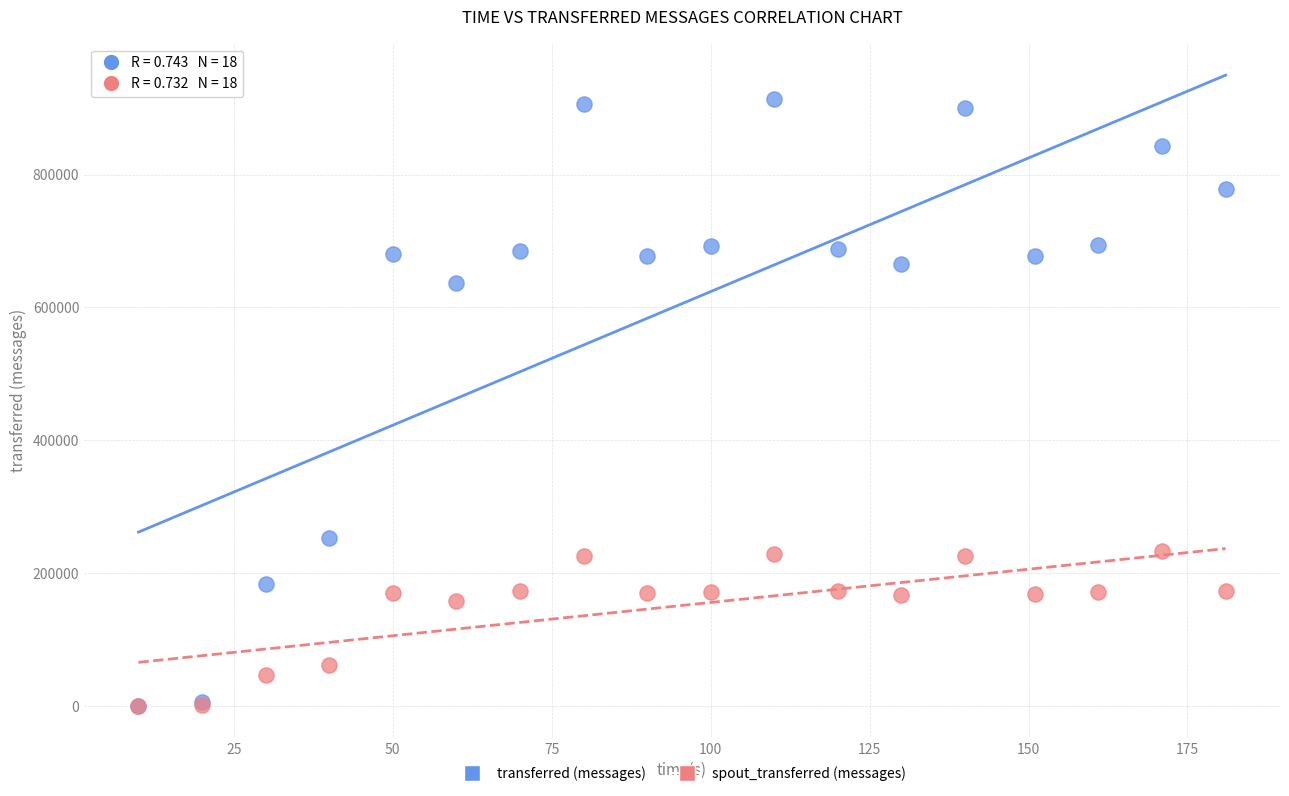

Which series has the widest spread of Y values?

transferred (messages)